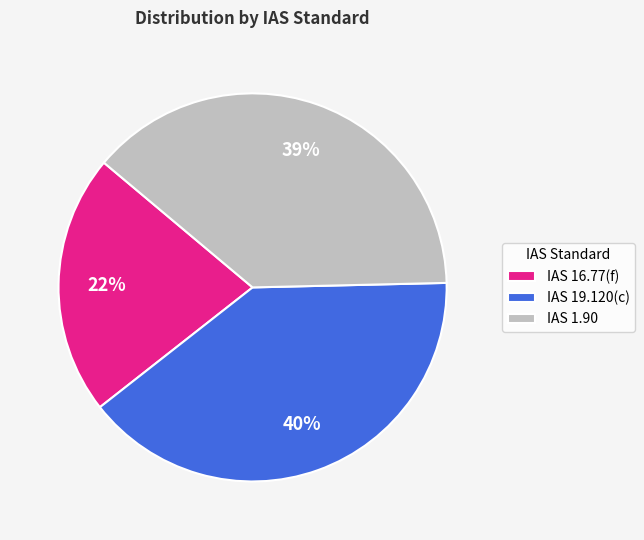

To the nearest percent, what portion does IAS 19.120(c) represent?

40%